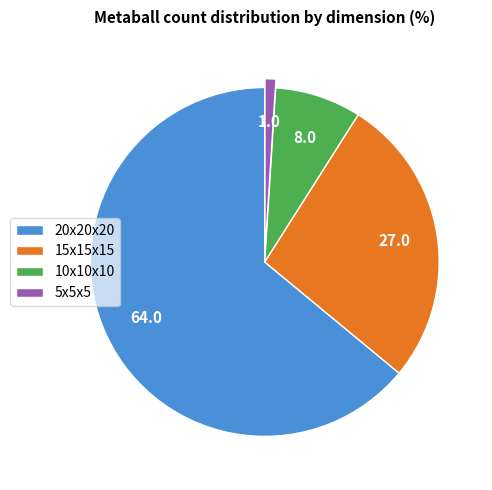

How many slices are in this pie chart?

4